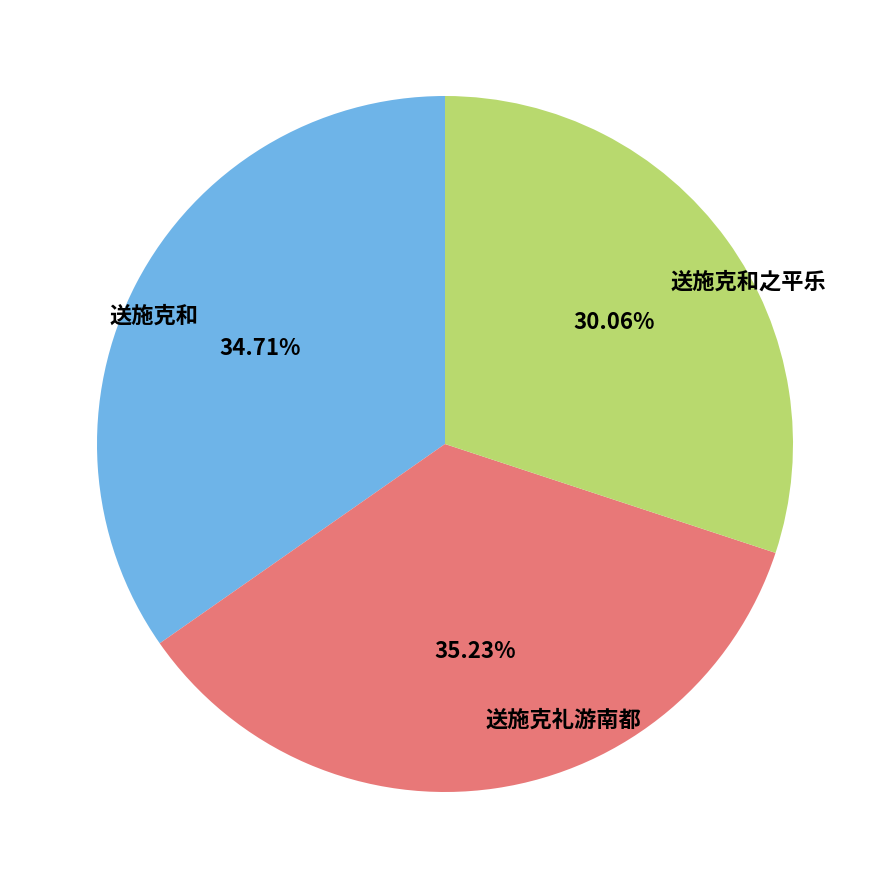

Does 送施克礼游南都 represent more than half of the total?

No